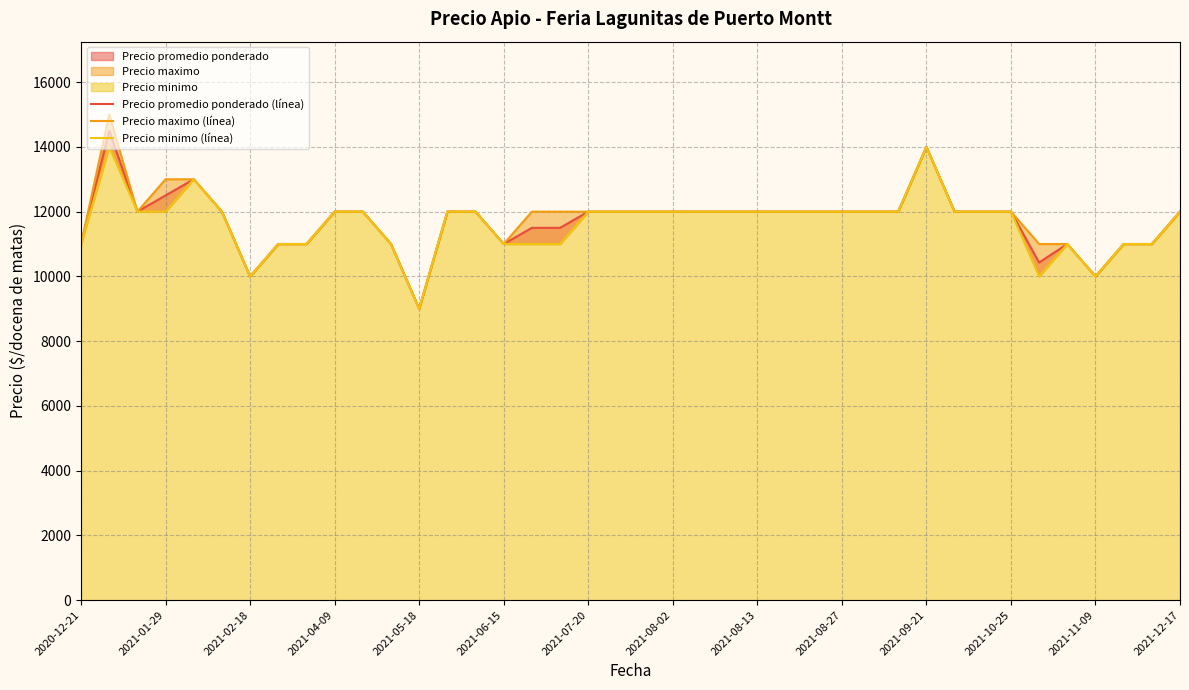

What is the difference between the second highest and minimum values in the Precio minimo (línea) series?

5000